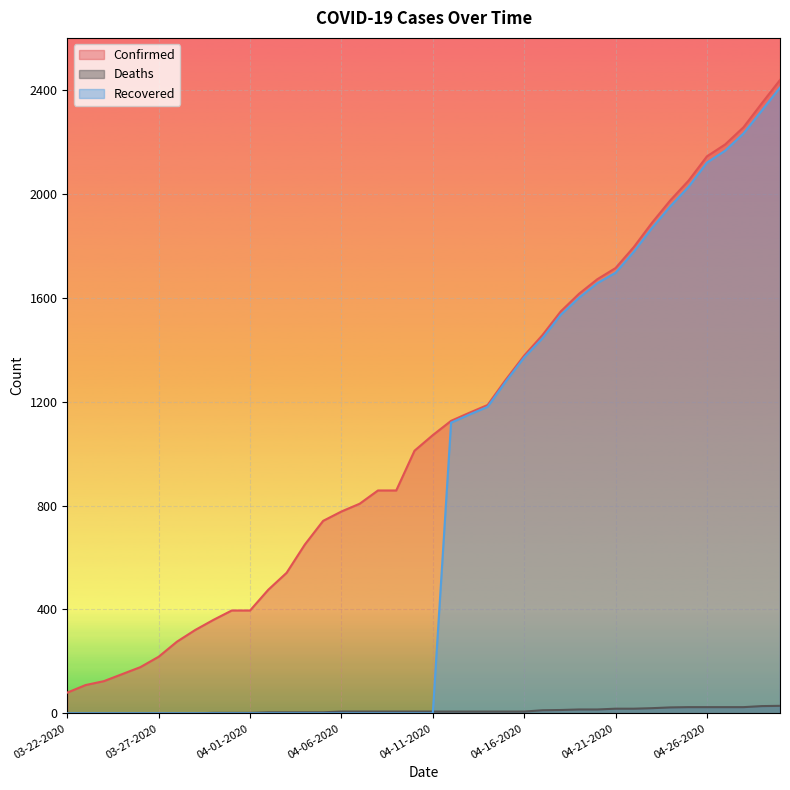

What is the greatest value displayed?

2438